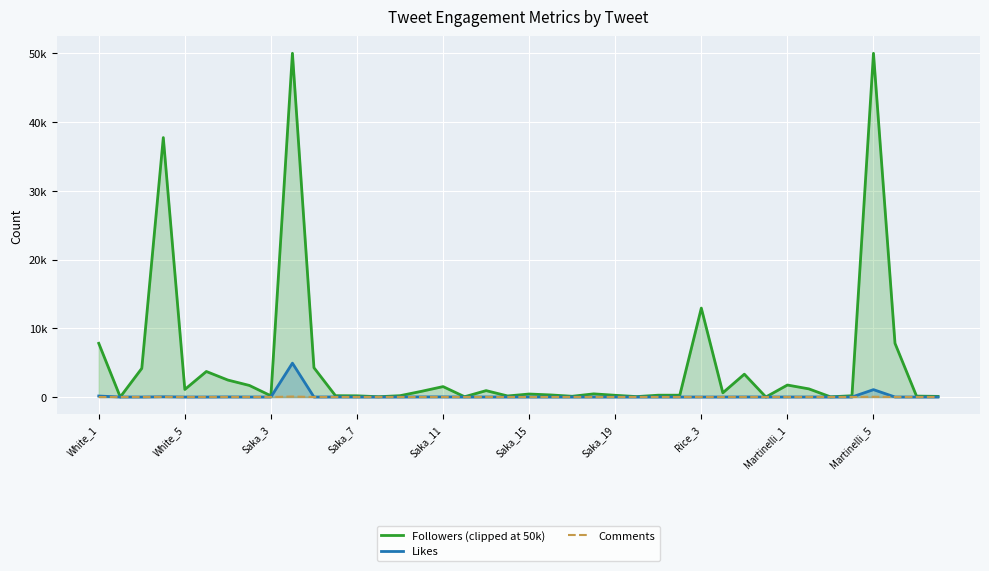

True or false: Comments and Followers (clipped at 50k) intersect in this chart.

False